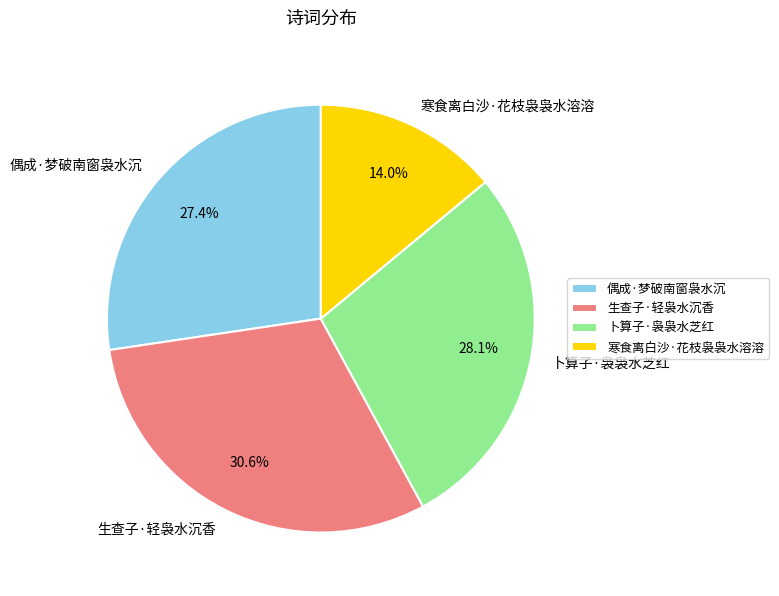

To the nearest percent, what is the difference between the largest and smallest slice percentages?

17%